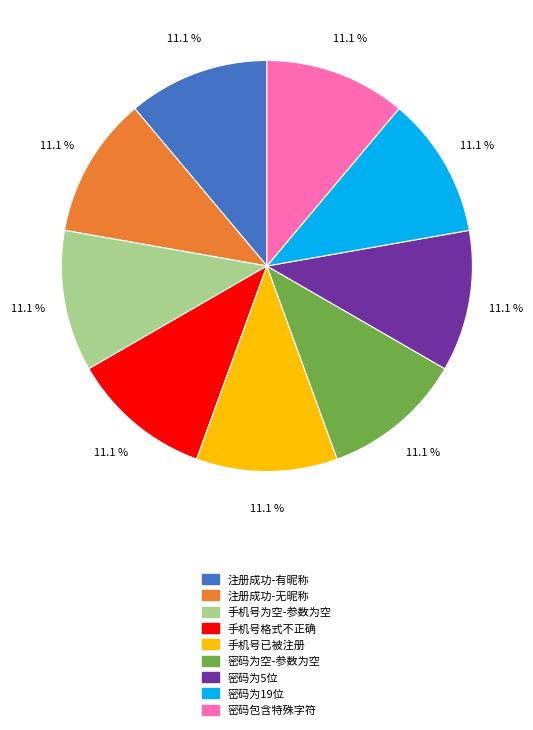

Is the sum of 注册成功-有昵称 and 密码包含特殊字符 greater than half?

No